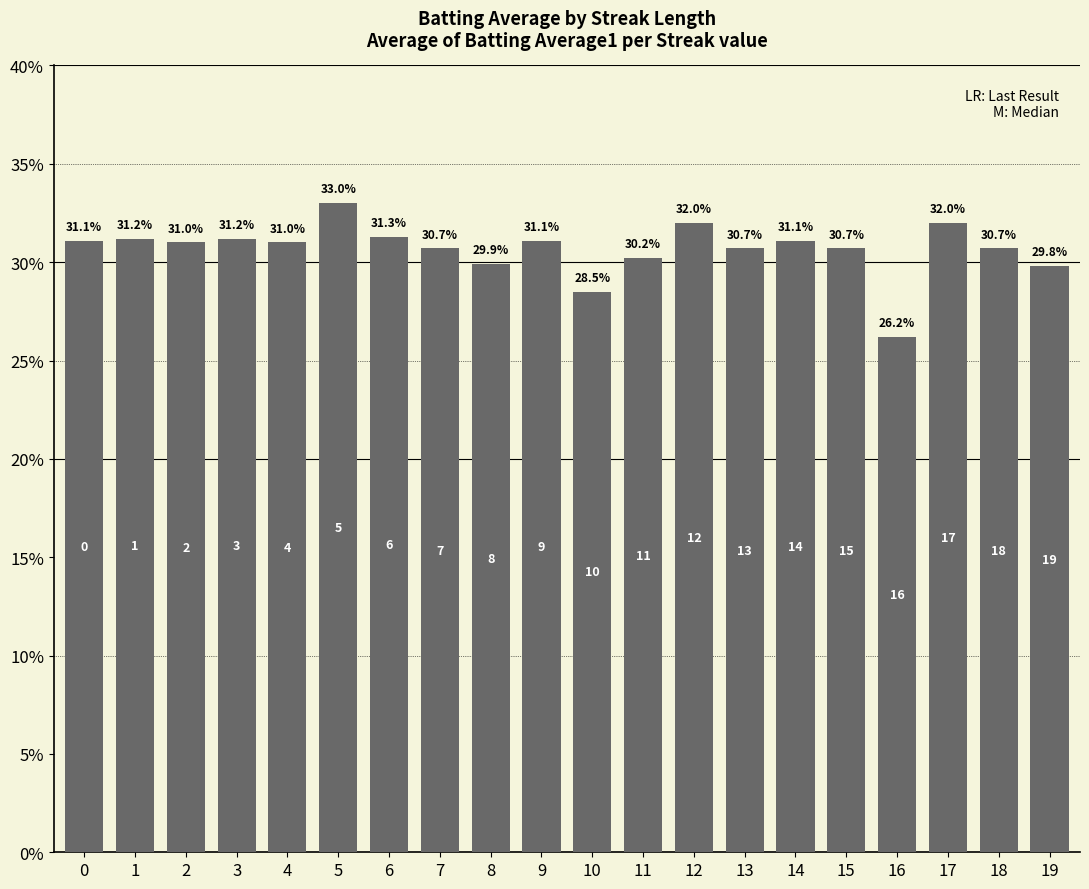

Is it true that the value at 17 is 0.3?

True